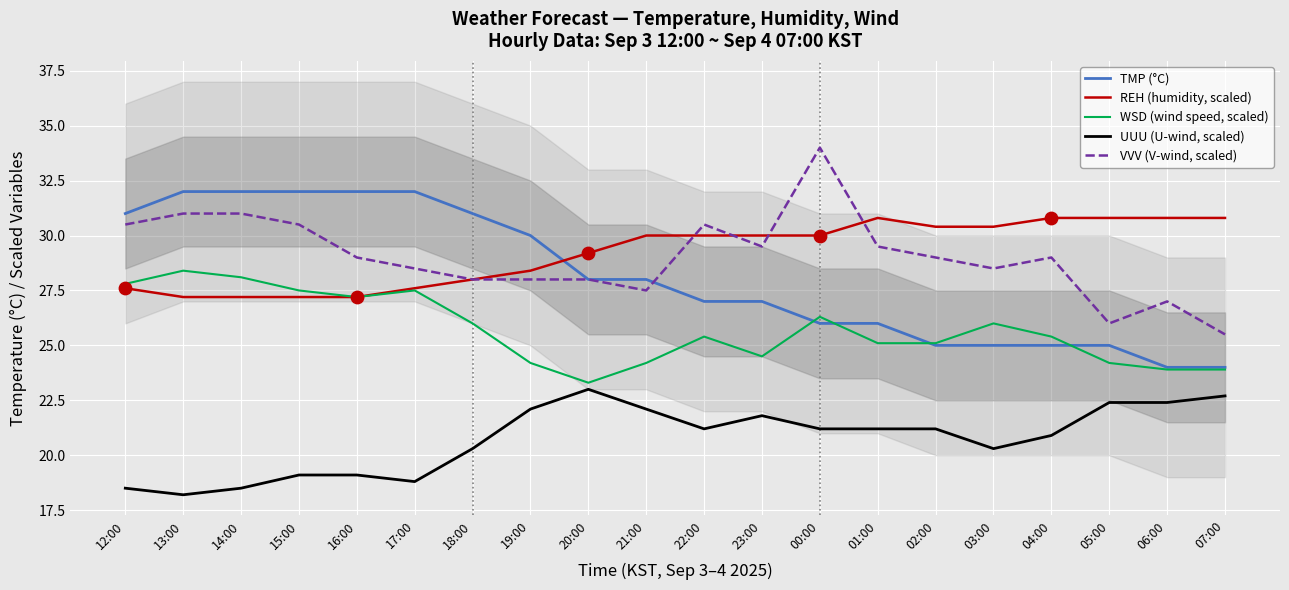

Is the value of VVV (V-wind, scaled) at 18:00 greater than the value of REH (humidity, scaled) at 15:00?

Yes